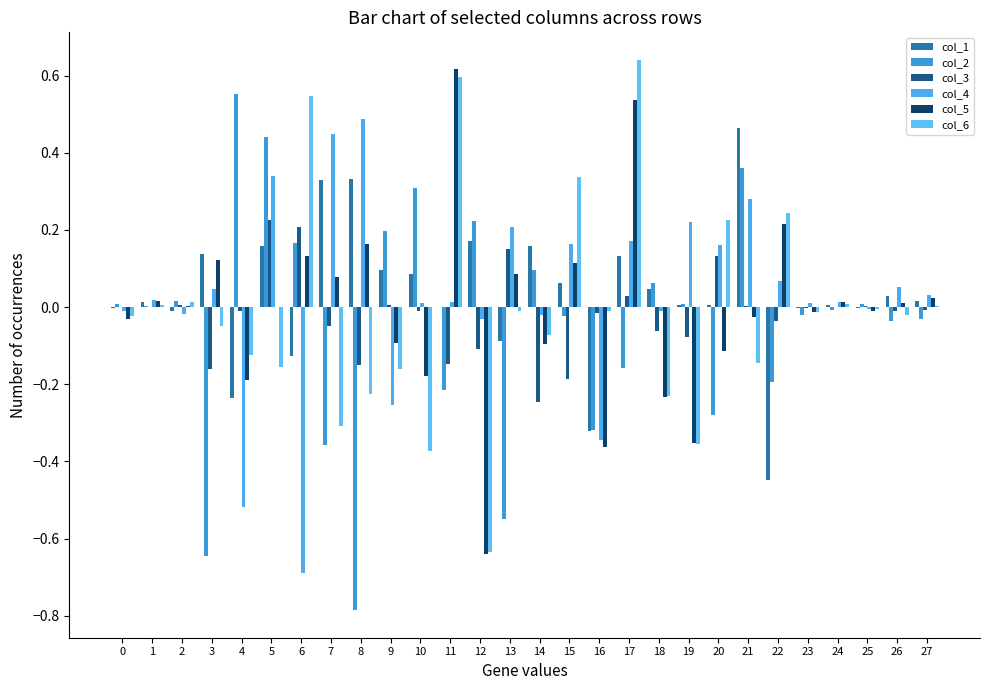

Is it true that col_1 equals -0.2 at 4?

True